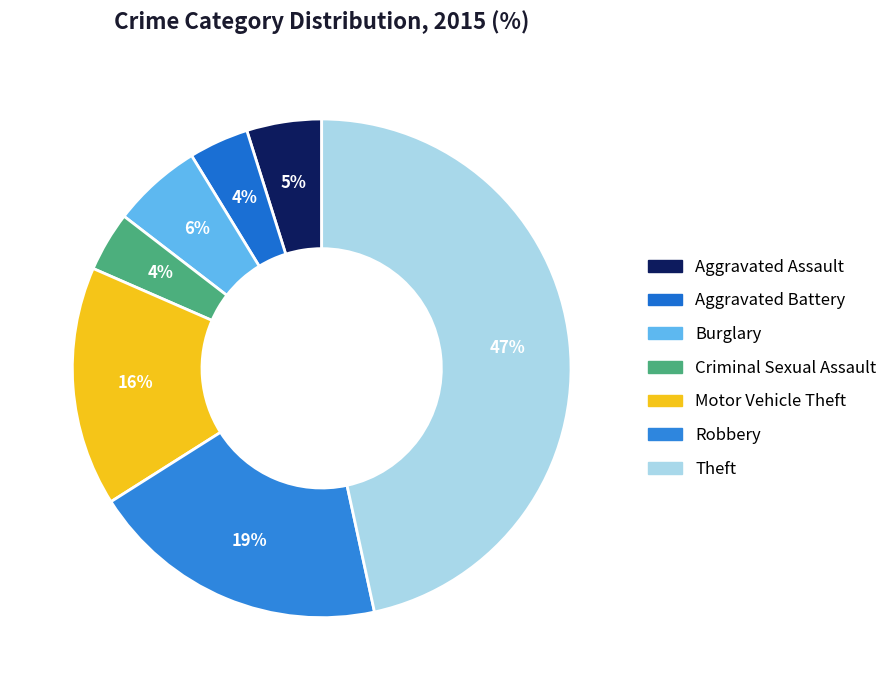

How many segments does this pie chart have?

7